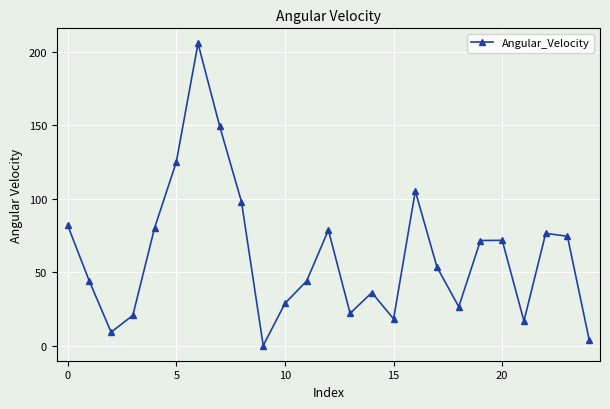

What is the value of the 5th point from the left?

80.1